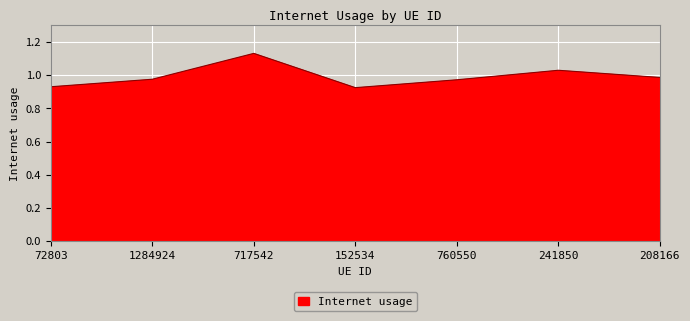

Where is the first local maximum?

717542